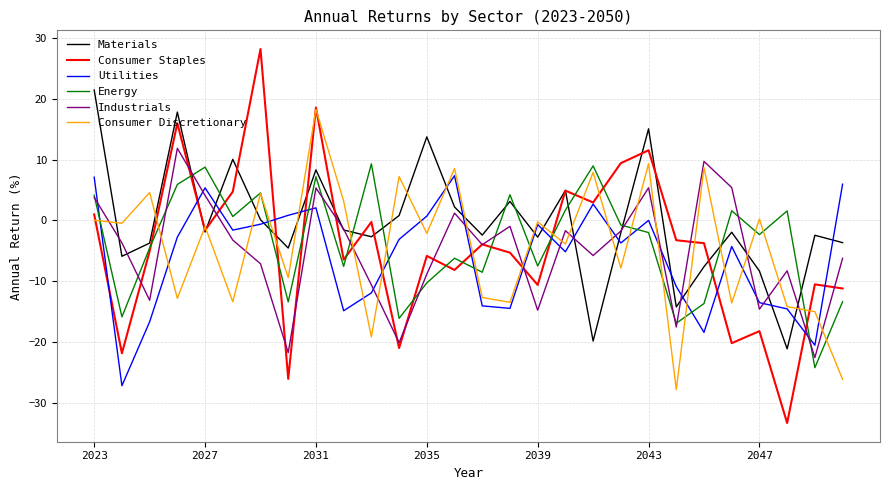

What is the sum of all Energy values?

-105.3